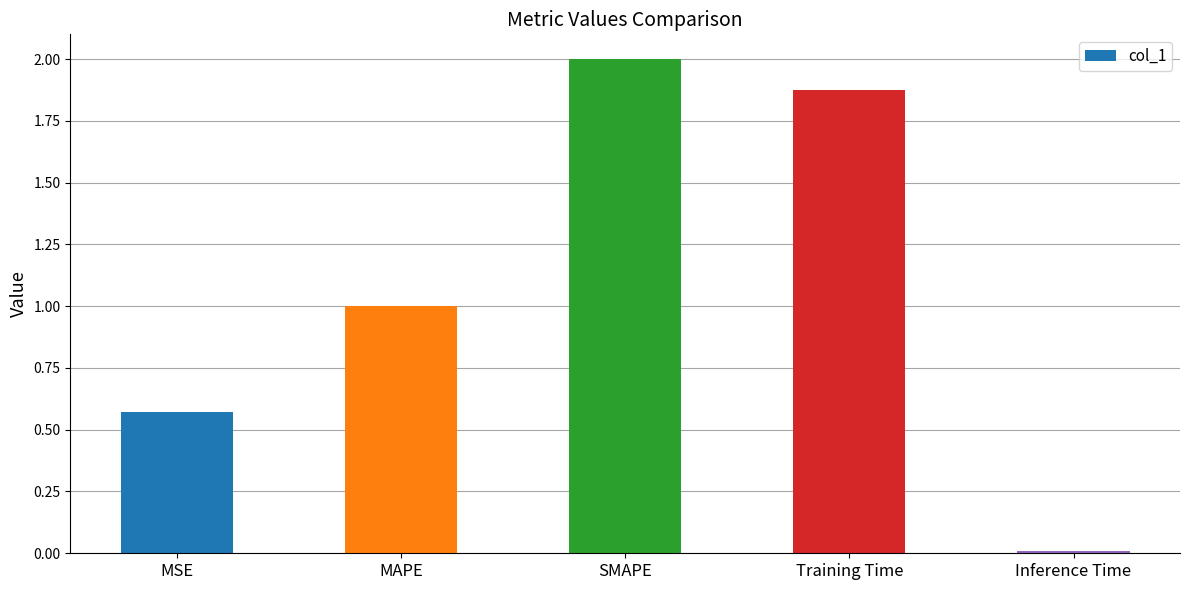

Which category has the highest value across all series?

SMAPE